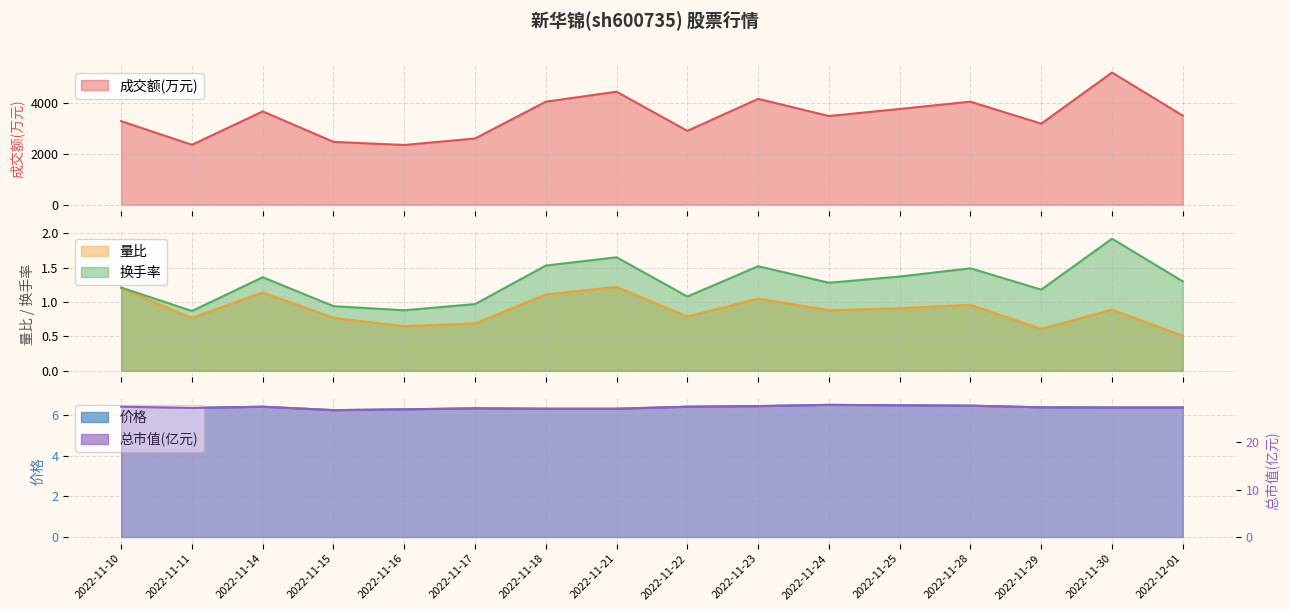

List the labels in order of 总市值(亿元) value, largest first.

2022-11-24, 2022-11-25, 2022-11-28, 2022-11-23, 2022-11-10, 2022-11-14, 2022-11-22, 2022-11-29, 2022-11-30, 2022-12-01, 2022-11-11, 2022-11-17, 2022-11-18, 2022-11-21, 2022-11-16, 2022-11-15